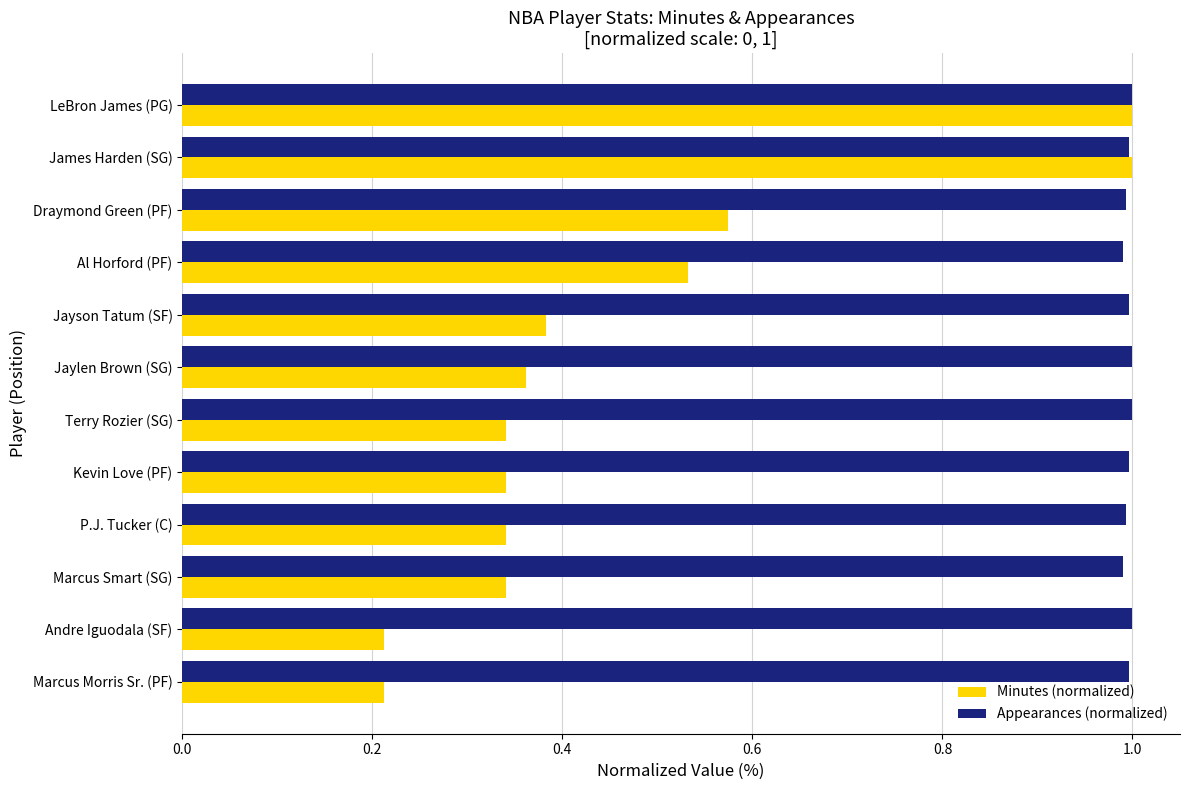

Which series has the largest range (max minus min)?

Minutes (normalized)